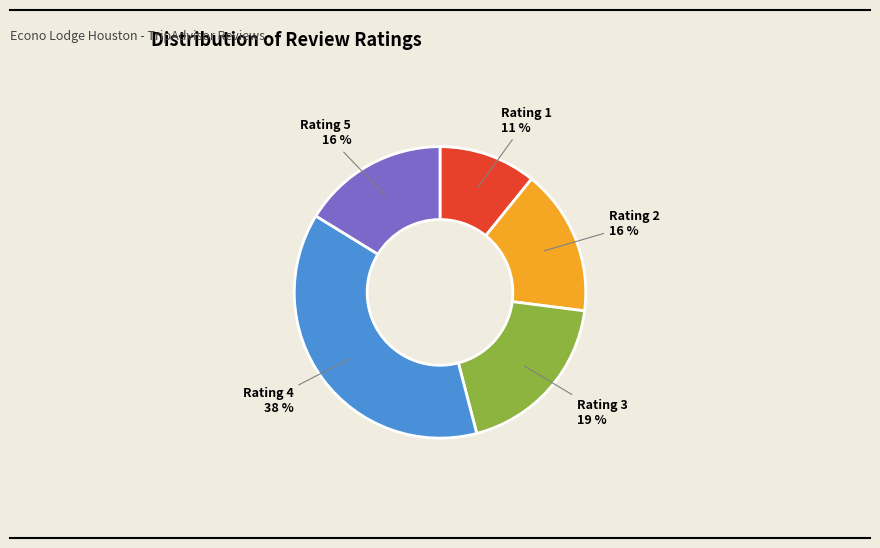

To the nearest percent, what is the difference between the largest and smallest slice percentages?

27%